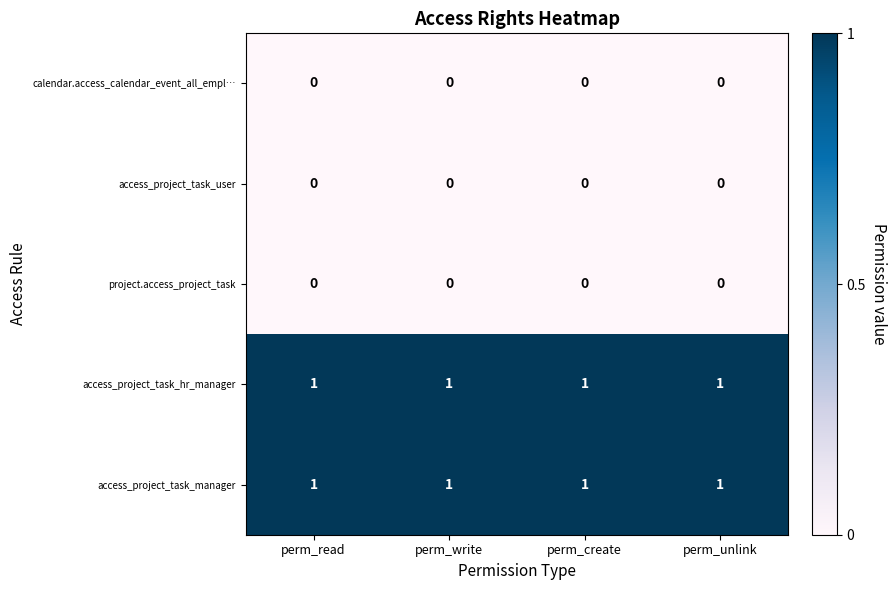

At how many categories does at least one series exceed 0?

4